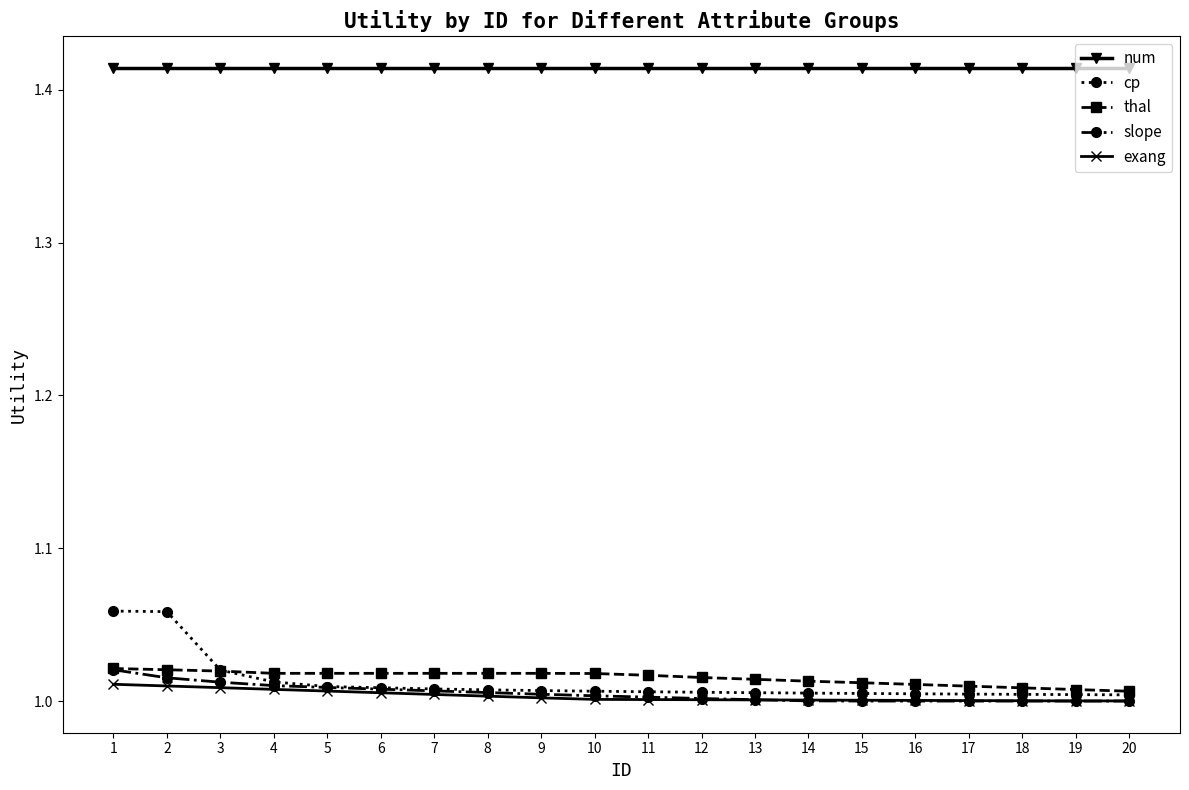

Is this an area chart (filled region under the line)?

No